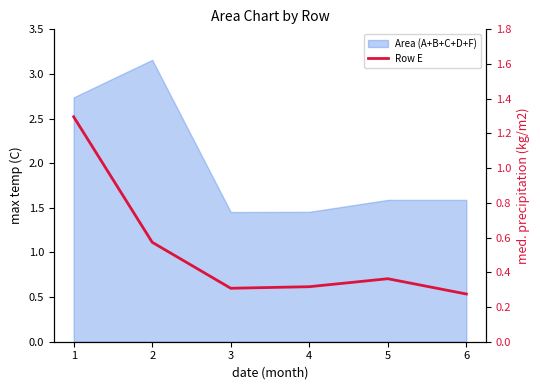

The chart shows a value of 0.1 at 5. True or false?

False